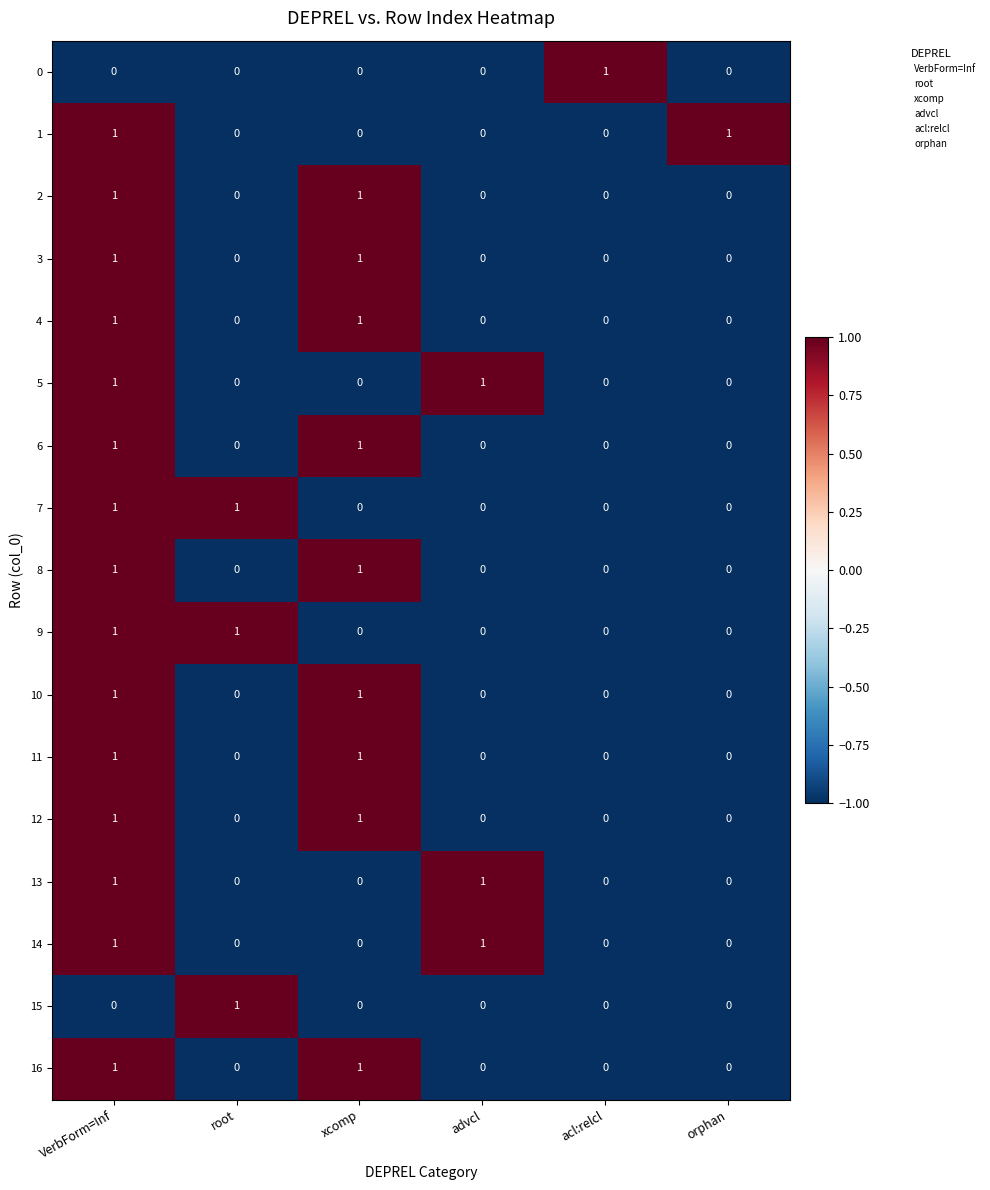

At how many categories does at least one series exceed 0?

6